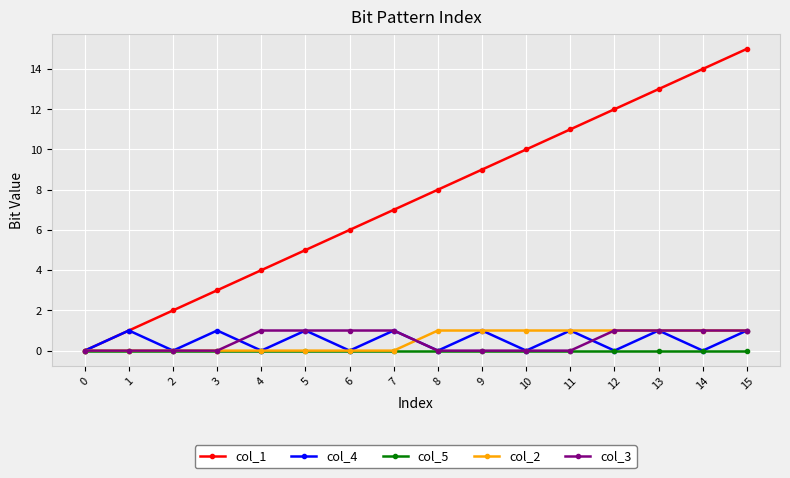

Reading left to right, list all the values displayed in this chart.

col_1: 0	1	2	3	4	5	6	7	8	9	10	11	12	13	14	15
col_4: 0	1	0	1	0	1	0	1	0	1	0	1	0	1	0	1
col_5: 0	0	0	0	0	0	0	0	0	0	0	0	0	0	0	0
col_2: 0	0	0	0	0	0	0	0	1	1	1	1	1	1	1	1
col_3: 0	0	0	0	1	1	1	1	0	0	0	0	1	1	1	1